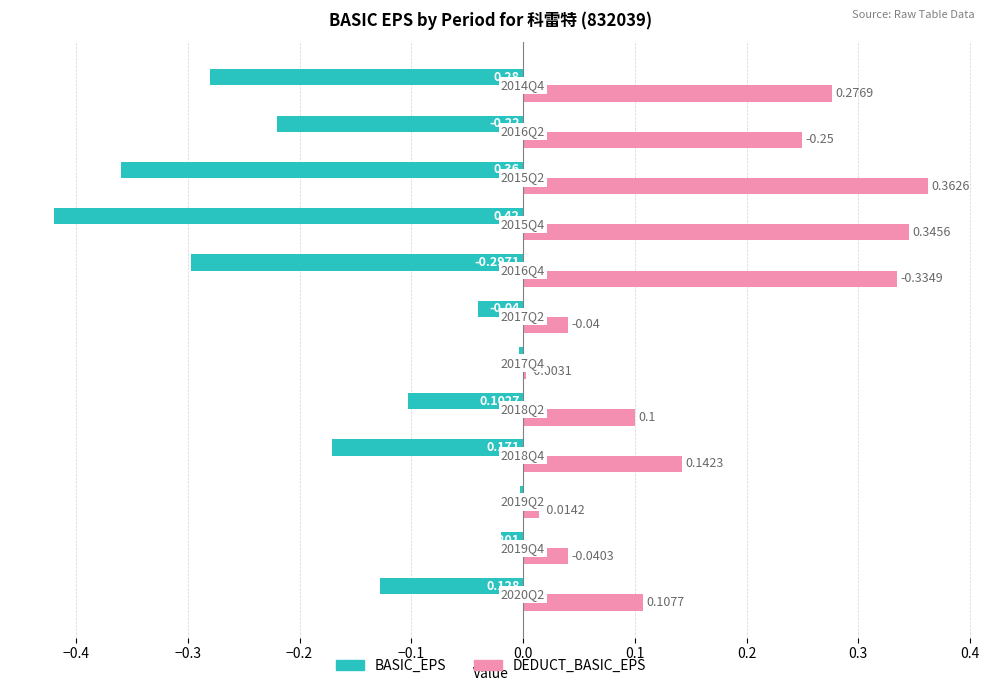

At how many categories does at least one series exceed 0?

12